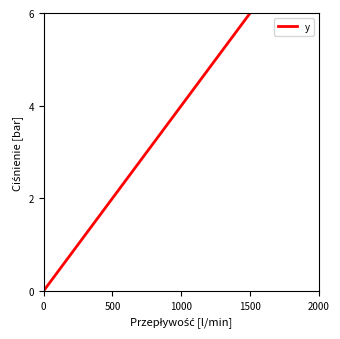

Count the number of values greater than 3.

10